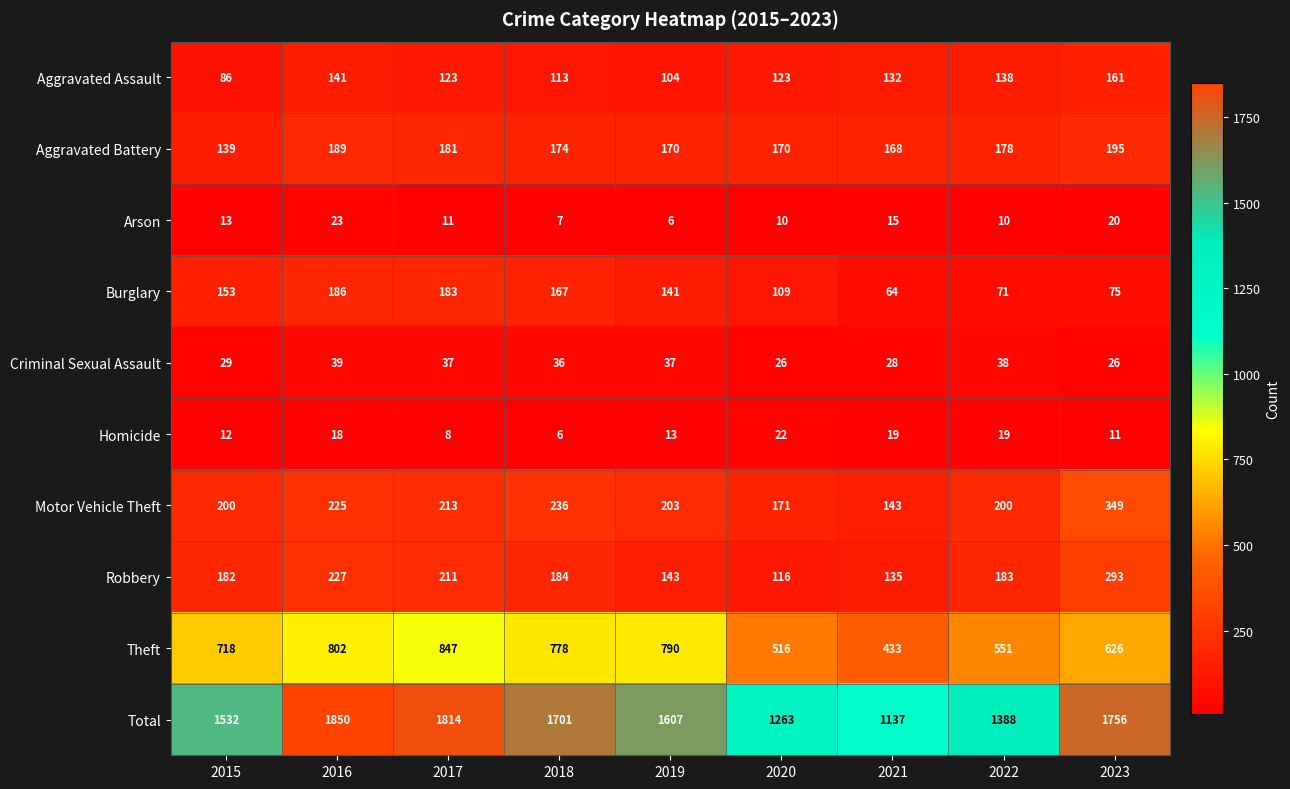

What is the sum of the Theft values at 2020 and 2017?

1363